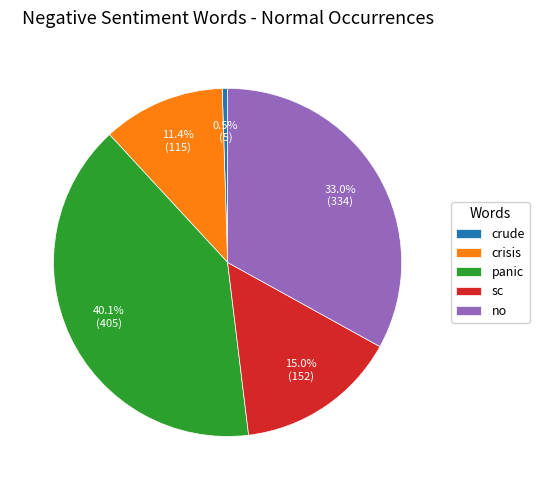

How many segments does this pie chart have?

5